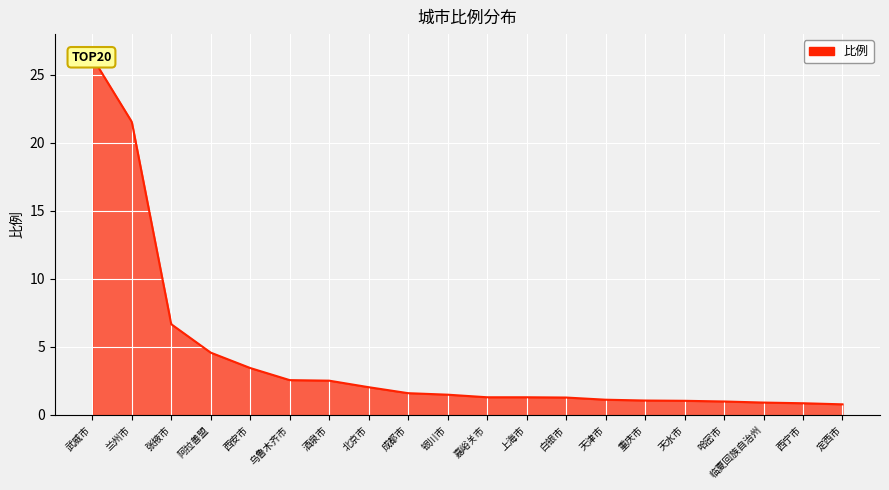

What is the change in value from 乌鲁木齐市 to 成都市?

-1.0